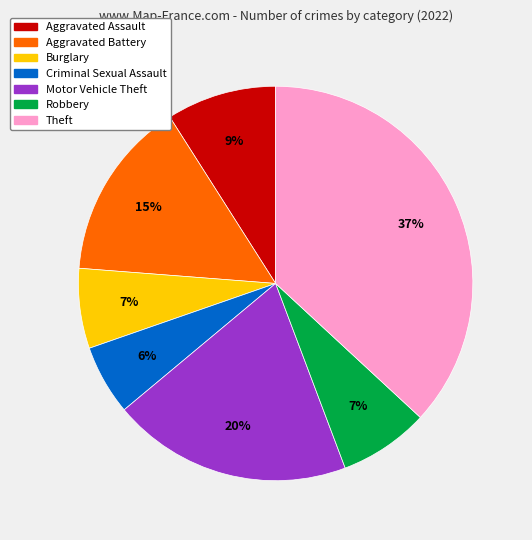

What percentage is the Aggravated Battery slice, to the nearest percent?

15%